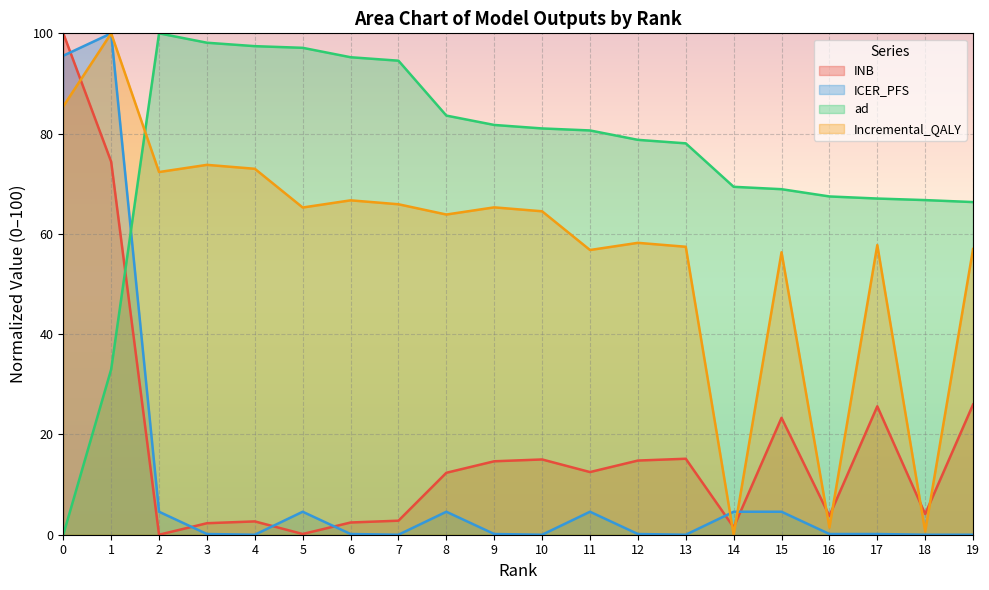

Which series has the largest total across all categories?

ad